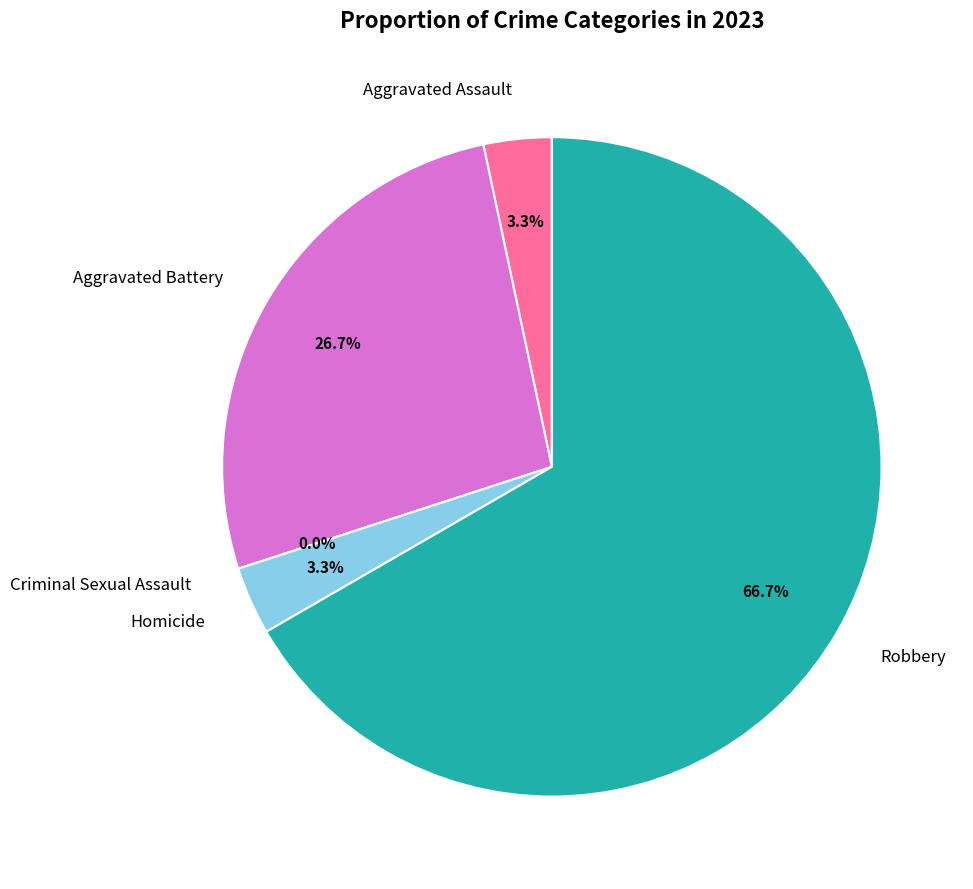

Which slice represents more than half of the pie?

Robbery